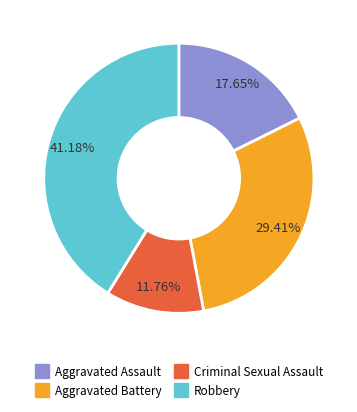

To the nearest percent, what is the average slice percentage?

25%